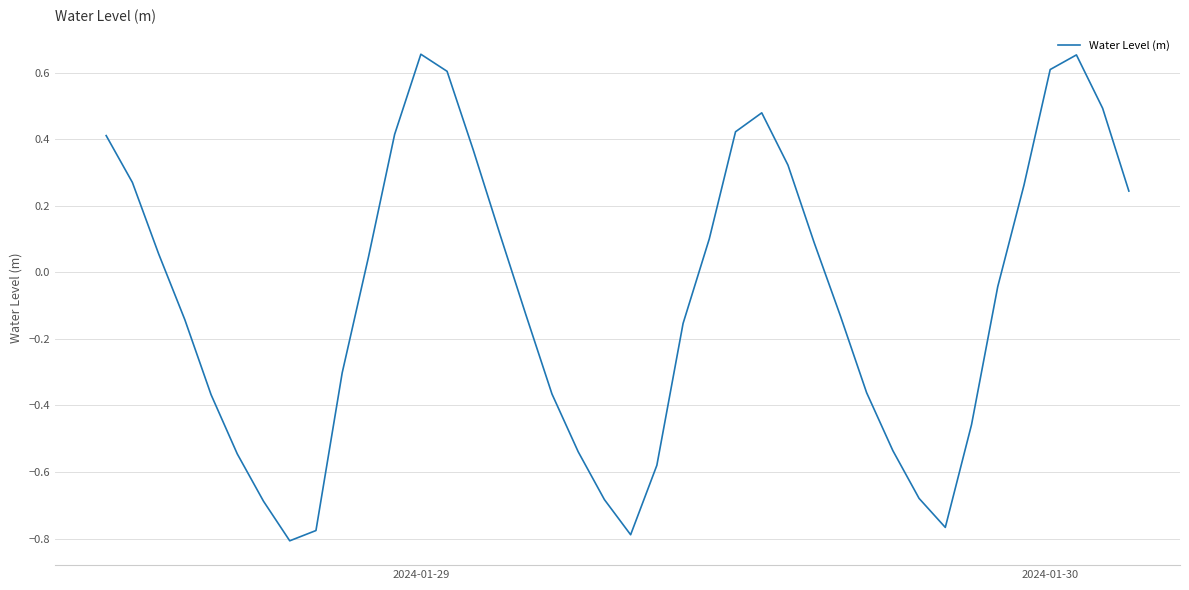

What is the difference between the maximum and minimum values?

1.5